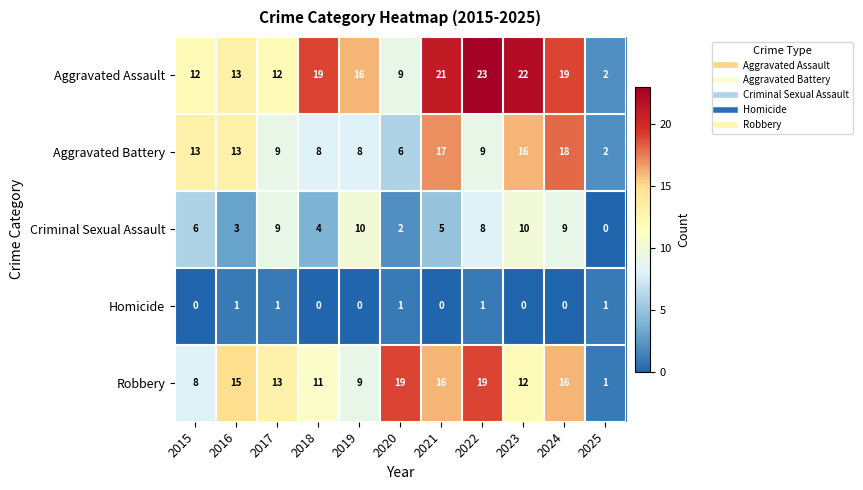

List the series in order of their peak value, highest first.

Aggravated Assault, Robbery, Aggravated Battery, Criminal Sexual Assault, Homicide